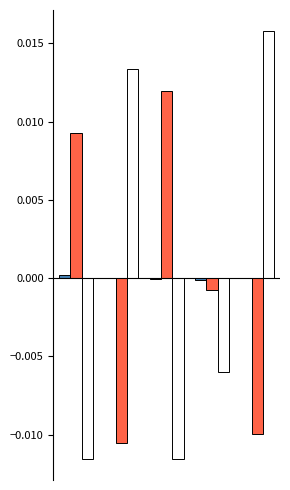

How many groups of bars are there?

5